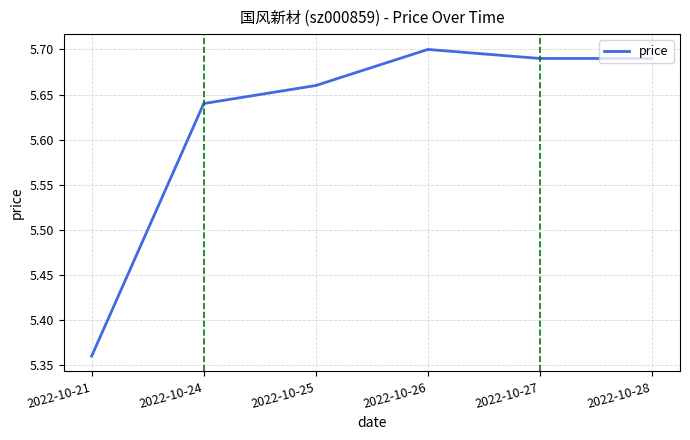

At which category does the data reach its first local peak?

2022-10-26